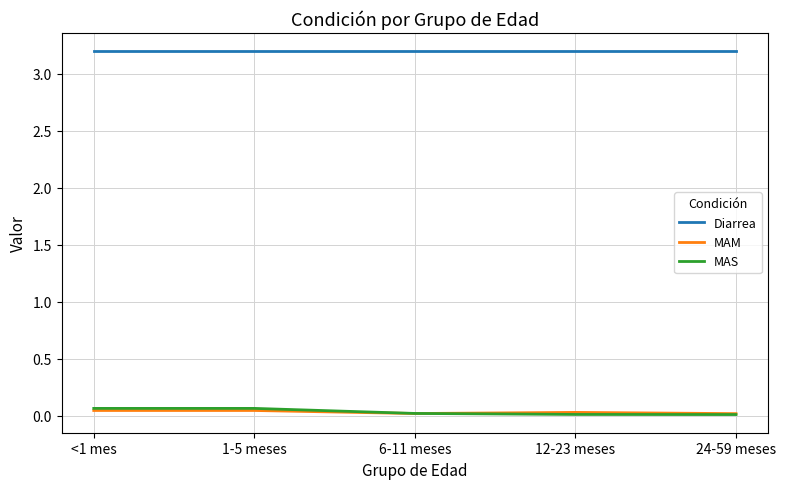

How many distinct data groups are displayed?

3